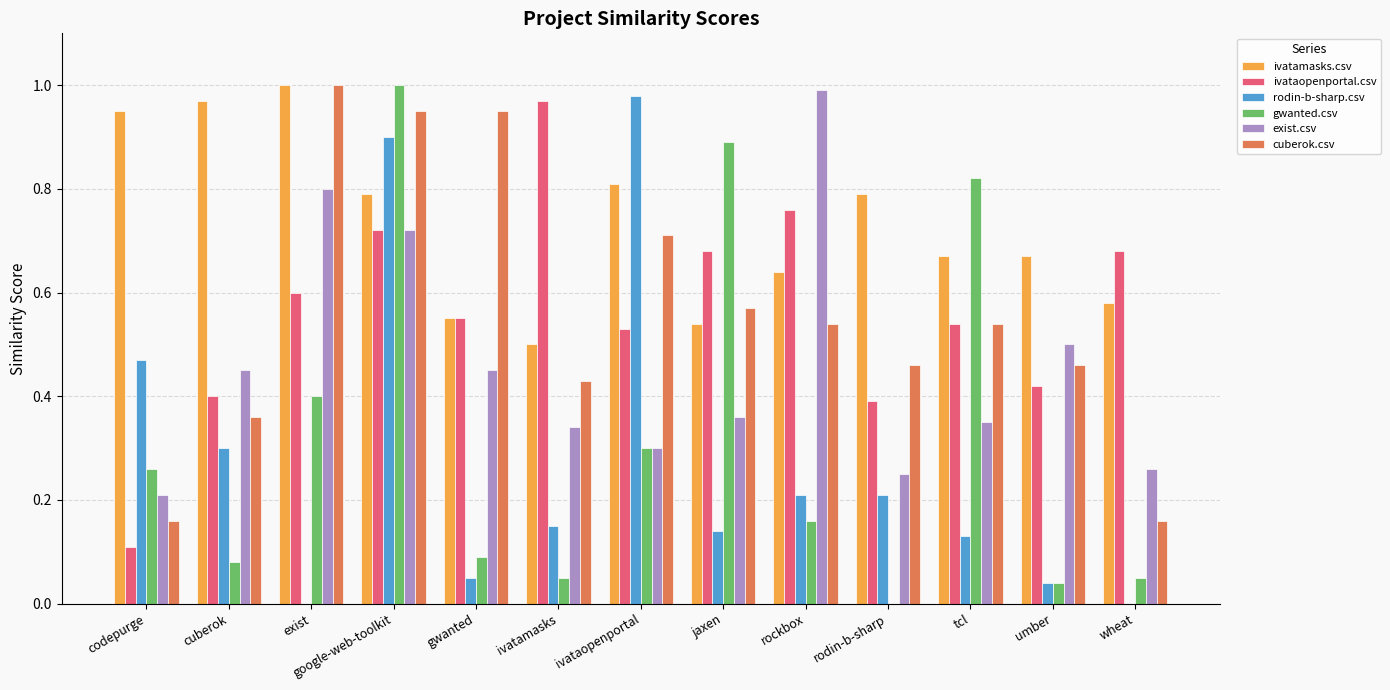

The value of rodin-b-sharp.csv at tcl is 0.1. True or false?

True